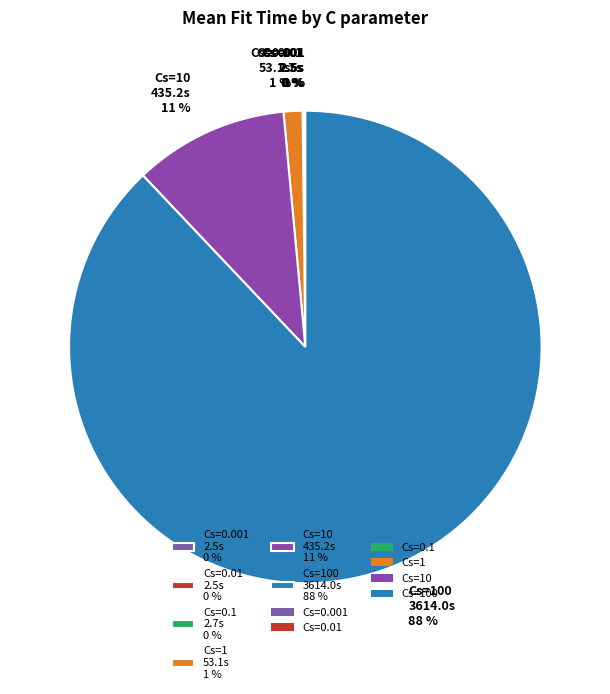

Do Cs=100 3614.0s 88 % and Cs=10 435.2s 11 % together represent more than half of the pie?

Yes